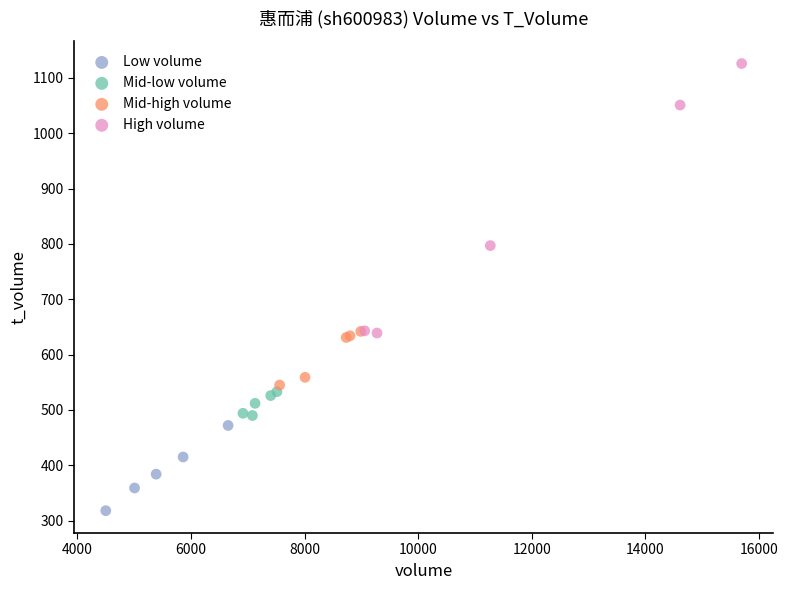

Which series contains the highest Y value?

High volume